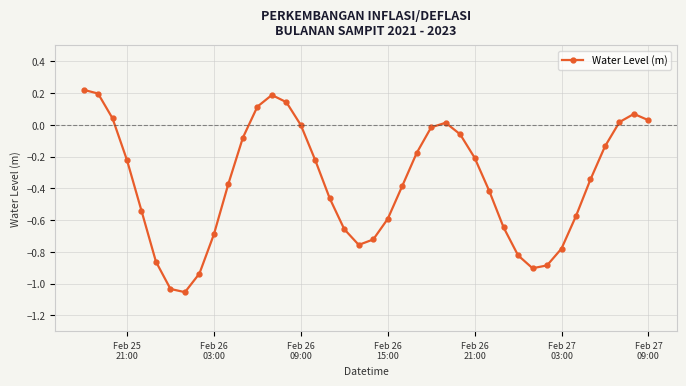

What is the sum of all values?

-14.5